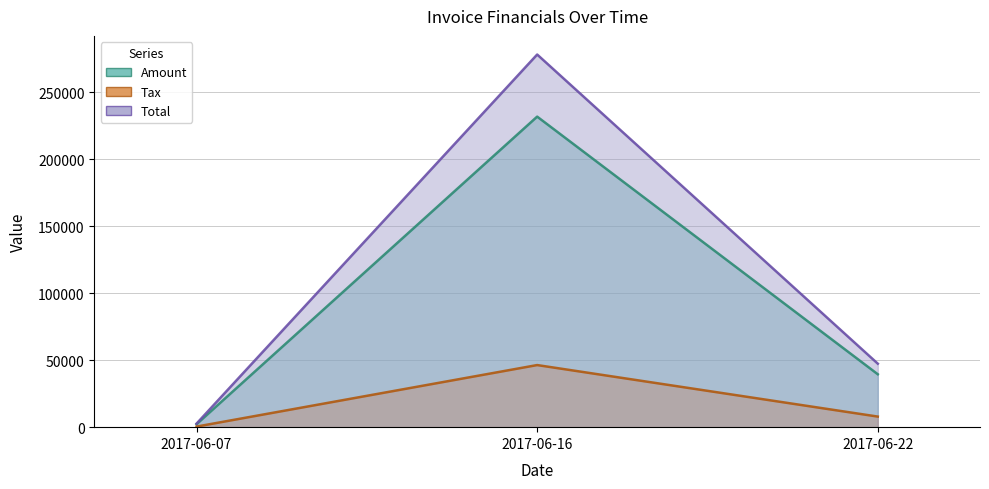

What is the difference between the maximum and minimum values in the Tax series?

229545.0